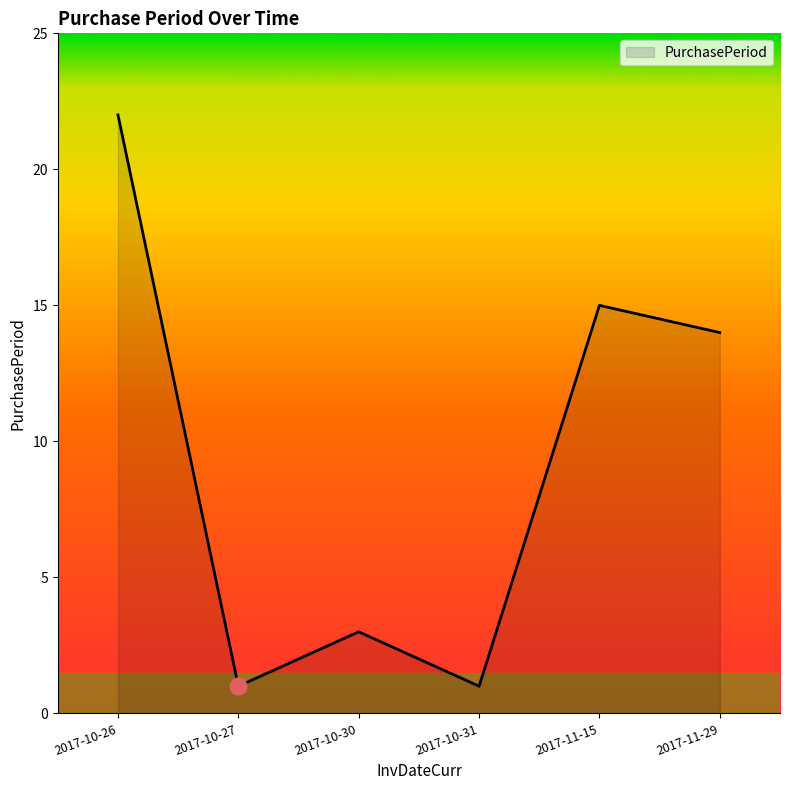

How many lines are shown in the chart?

1